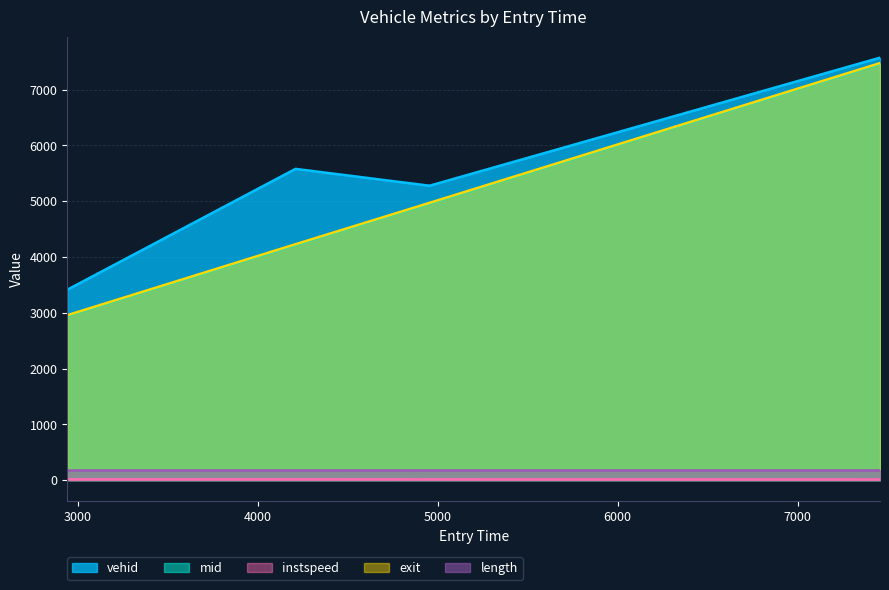

How many series are shown in this chart?

5